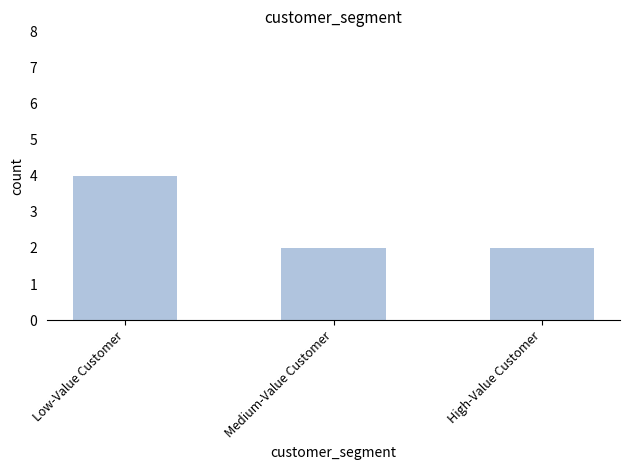

What is the average value?

3